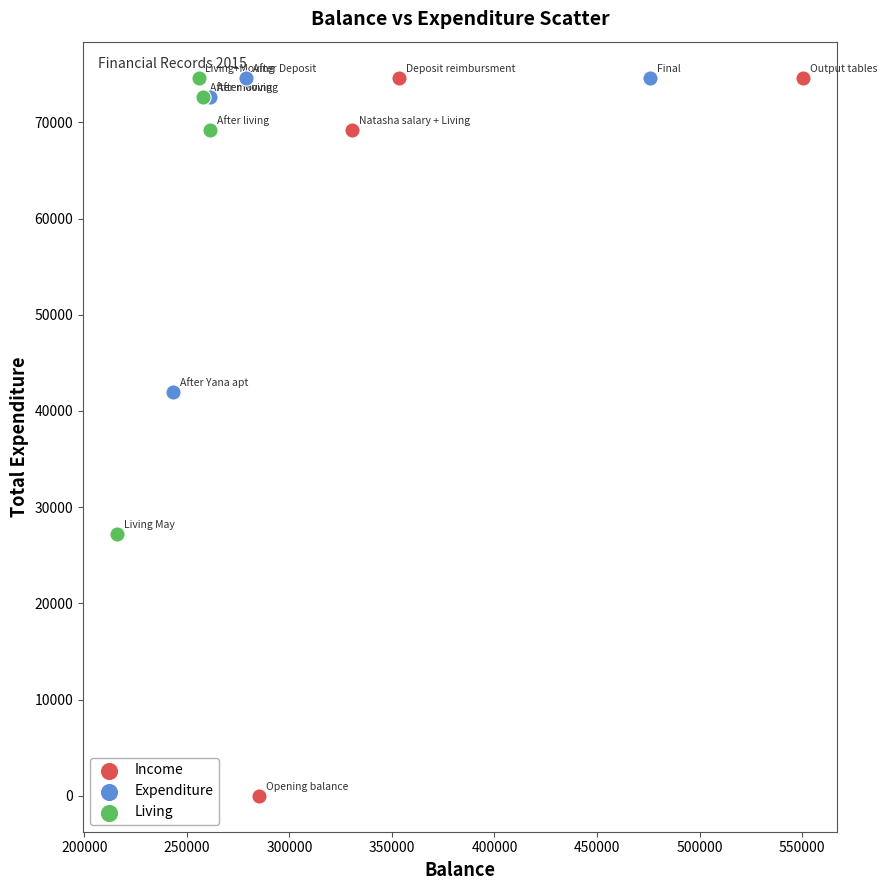

Which series contains the lowest Y value?

Income